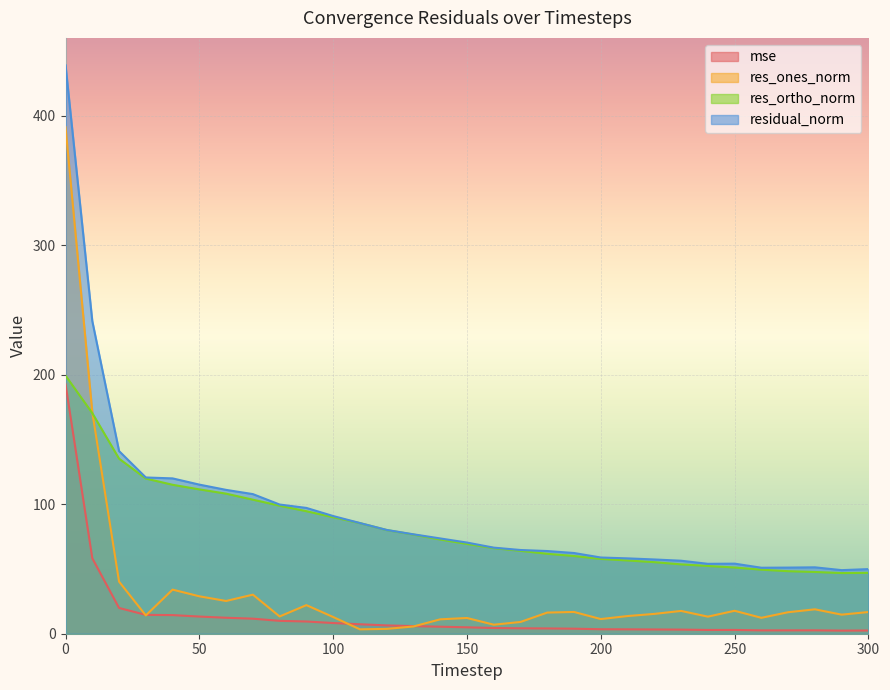

How many interior local valleys does the residual_norm series have?

3